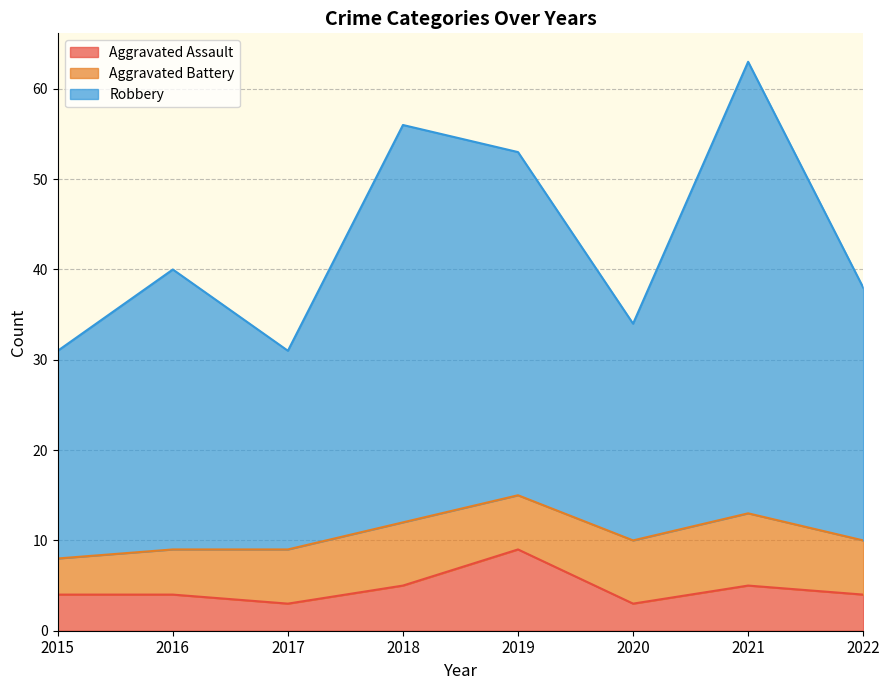

Which series has the largest range (max minus min)?

Robbery